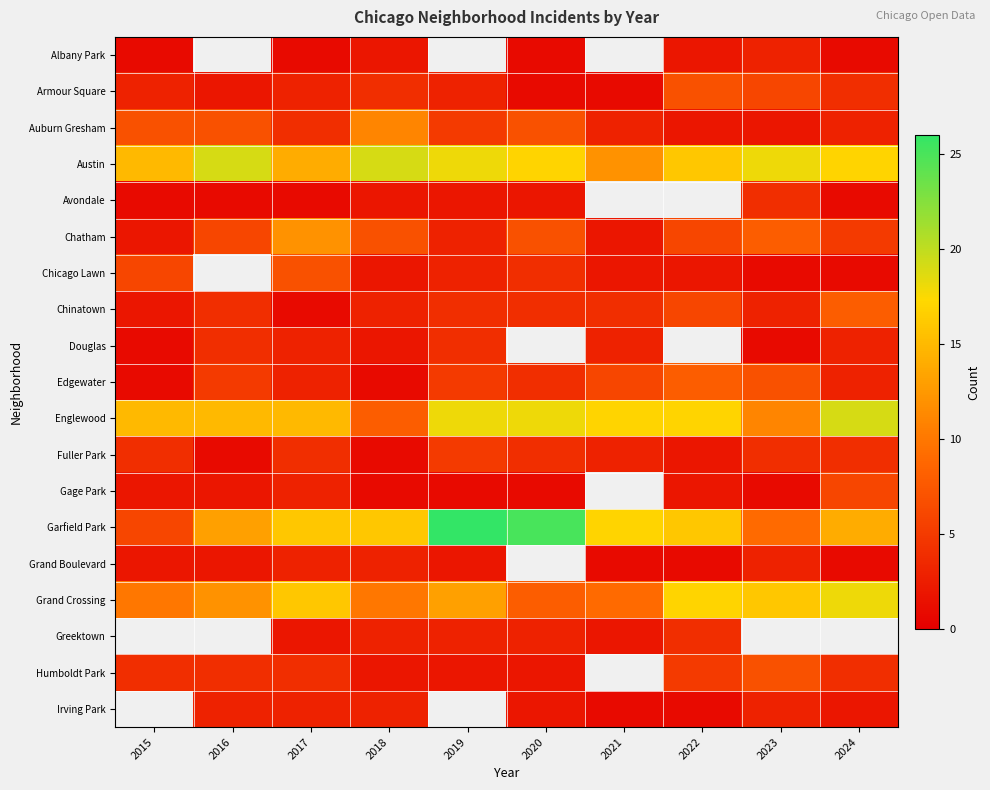

At which label is Albany Park closest to 2?

2018